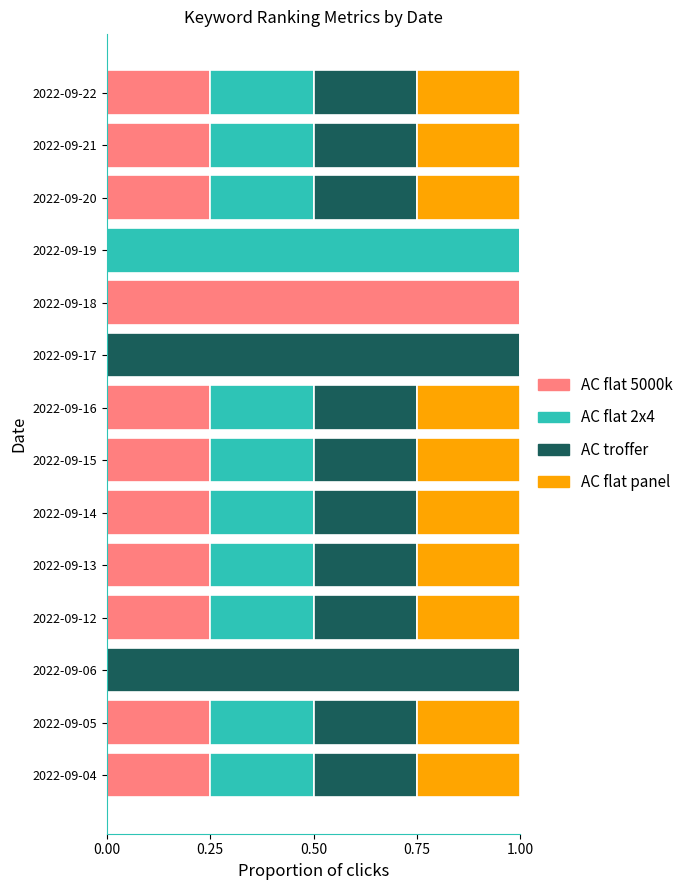

What is the total value across all series at 2022-09-16?

1.0